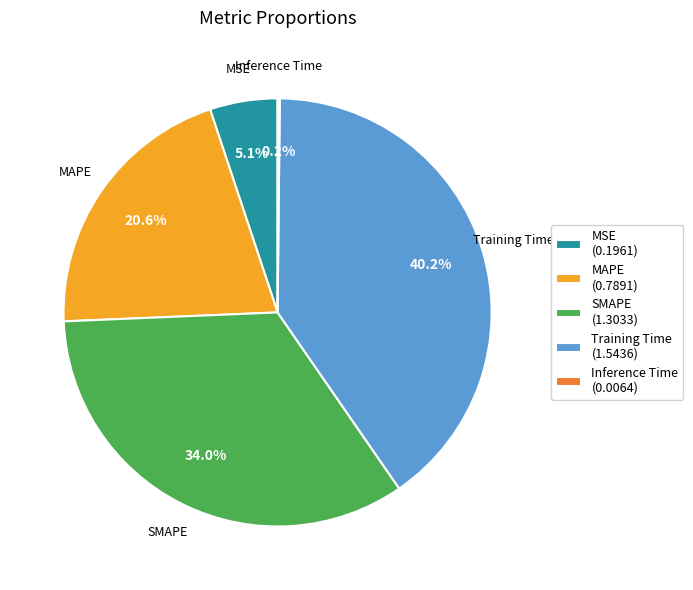

What portion of the pie excludes MAPE?

79.4%